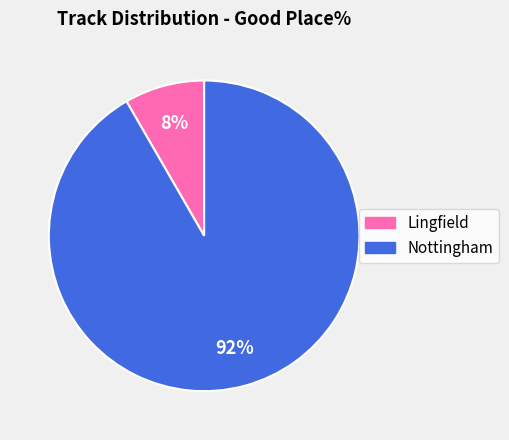

Which has a higher value, Nottingham or Lingfield?

Nottingham